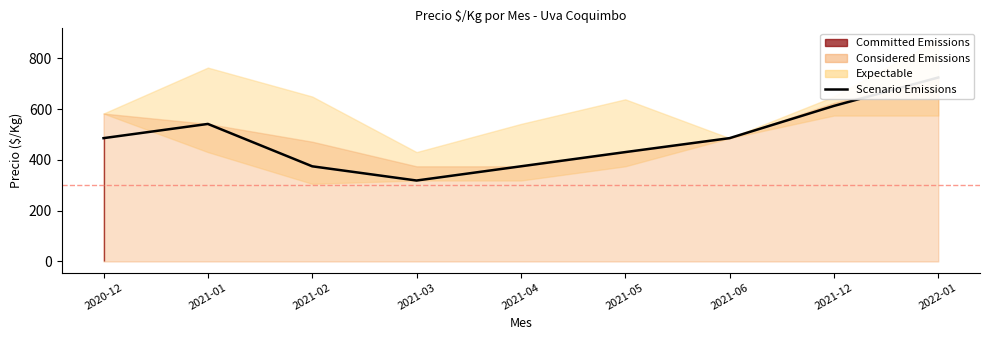

What is the minimum value shown in the chart?

319